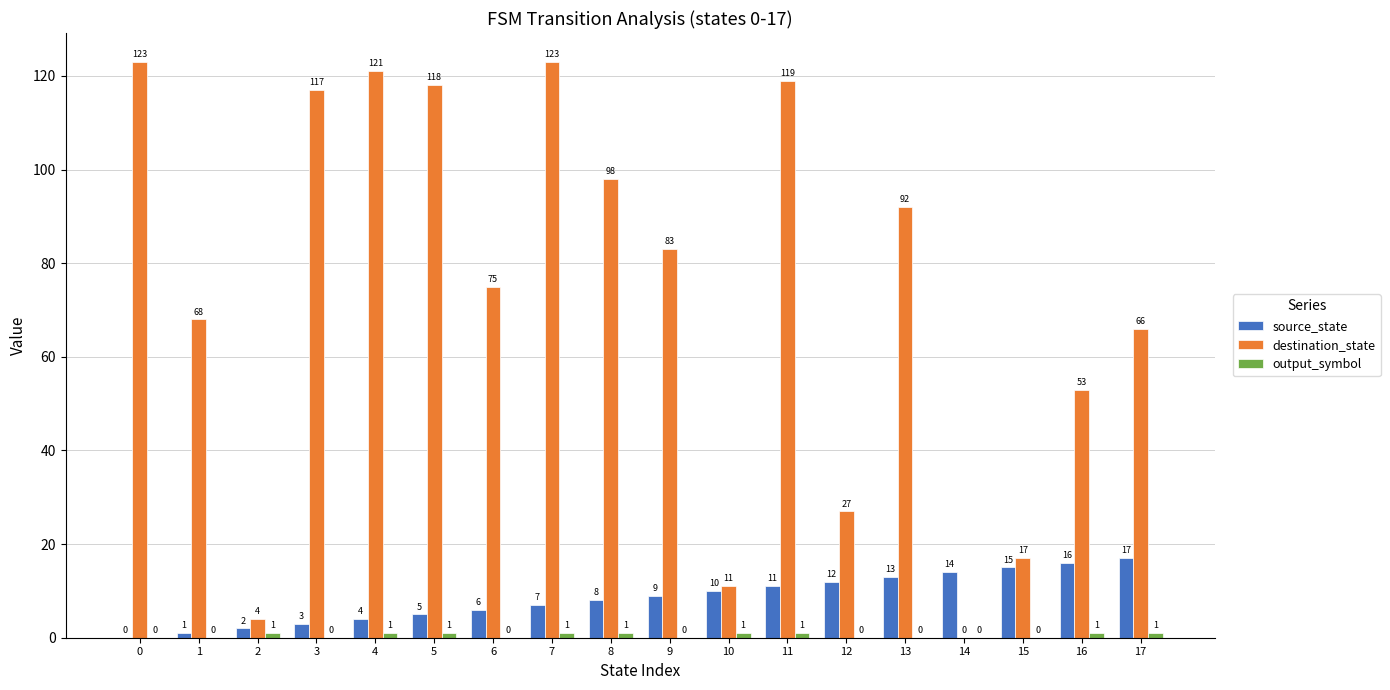

Does the chart contain stacked bars?

No